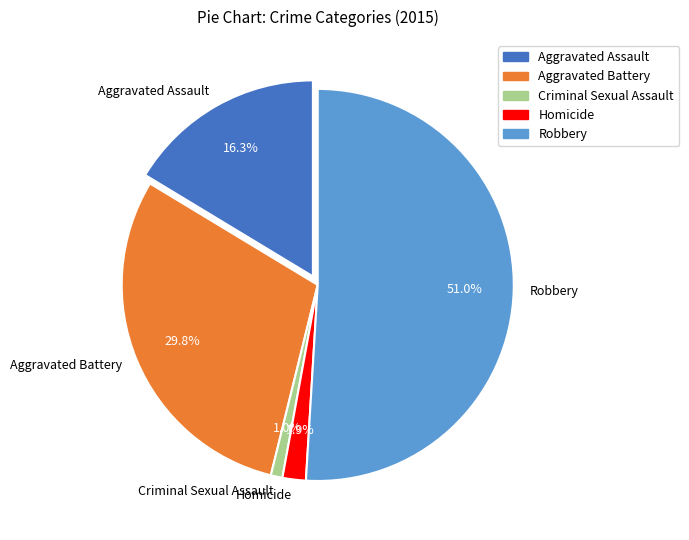

To the nearest percent, what is the average slice percentage?

20%